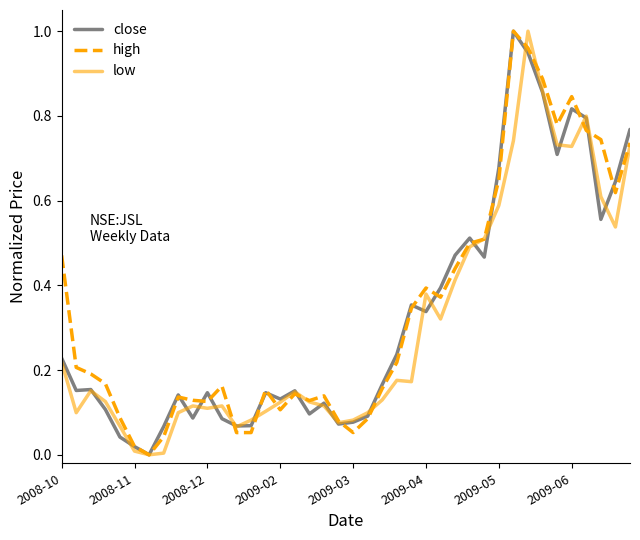

Which series has the largest total across all categories?

high